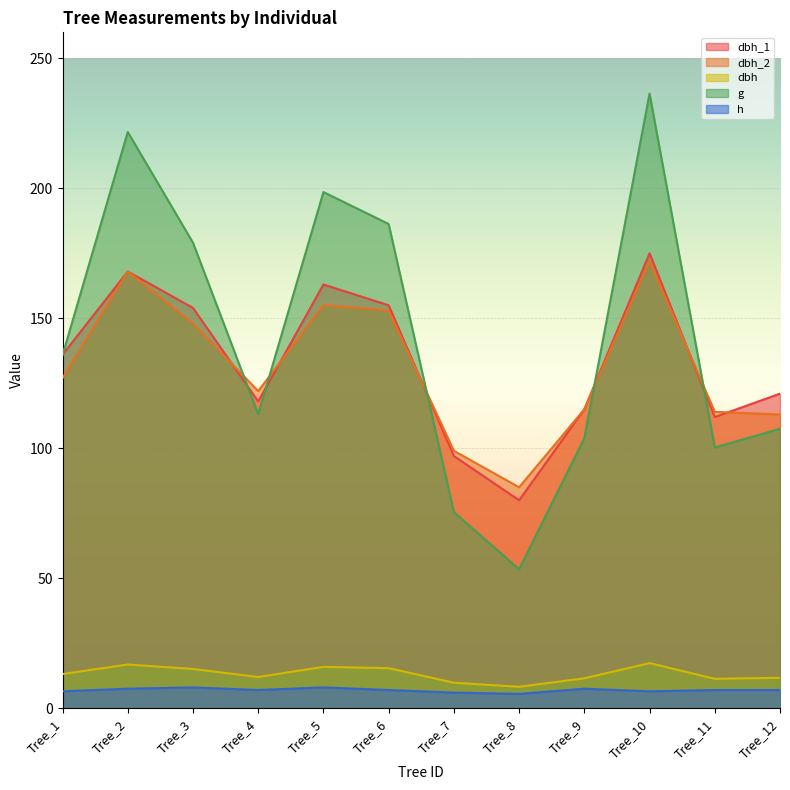

Where is the first local minimum for h?

Tree_4